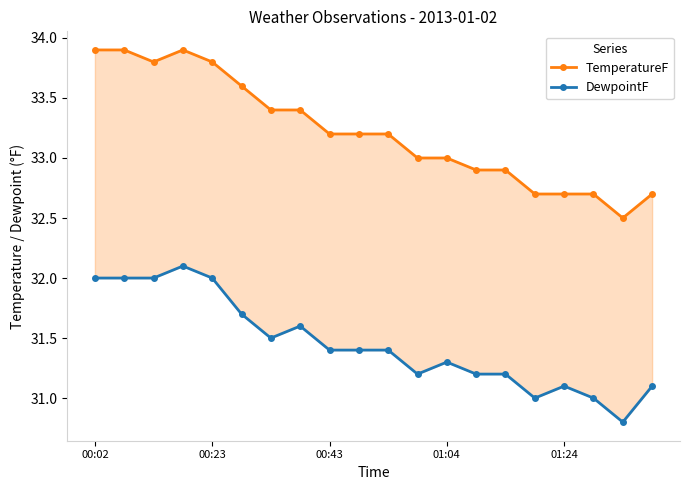

What is the average value of the TemperatureF series?

33.2